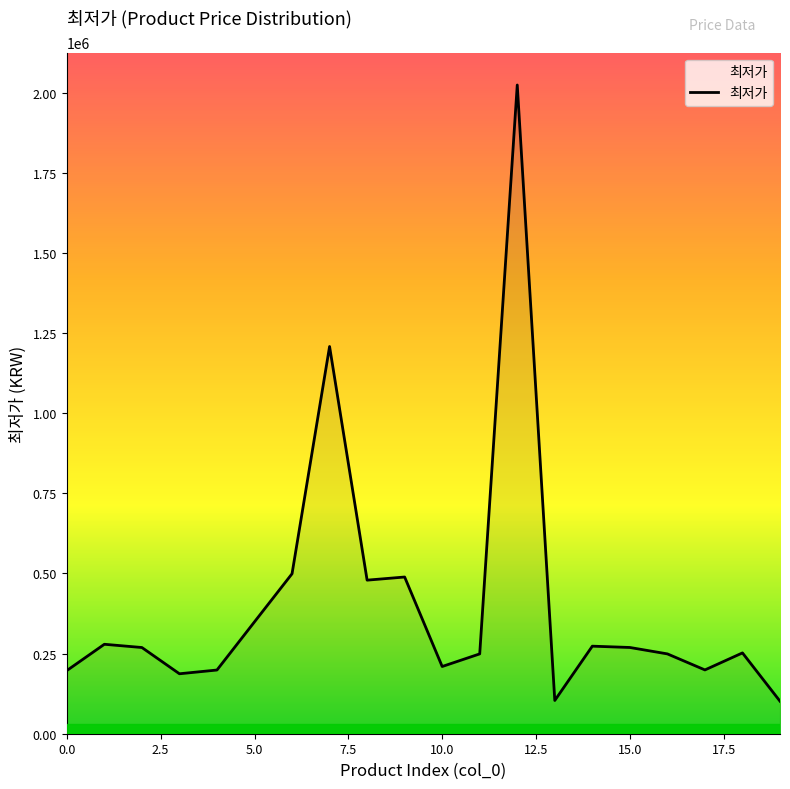

What is the minimum value shown in the chart?

101420